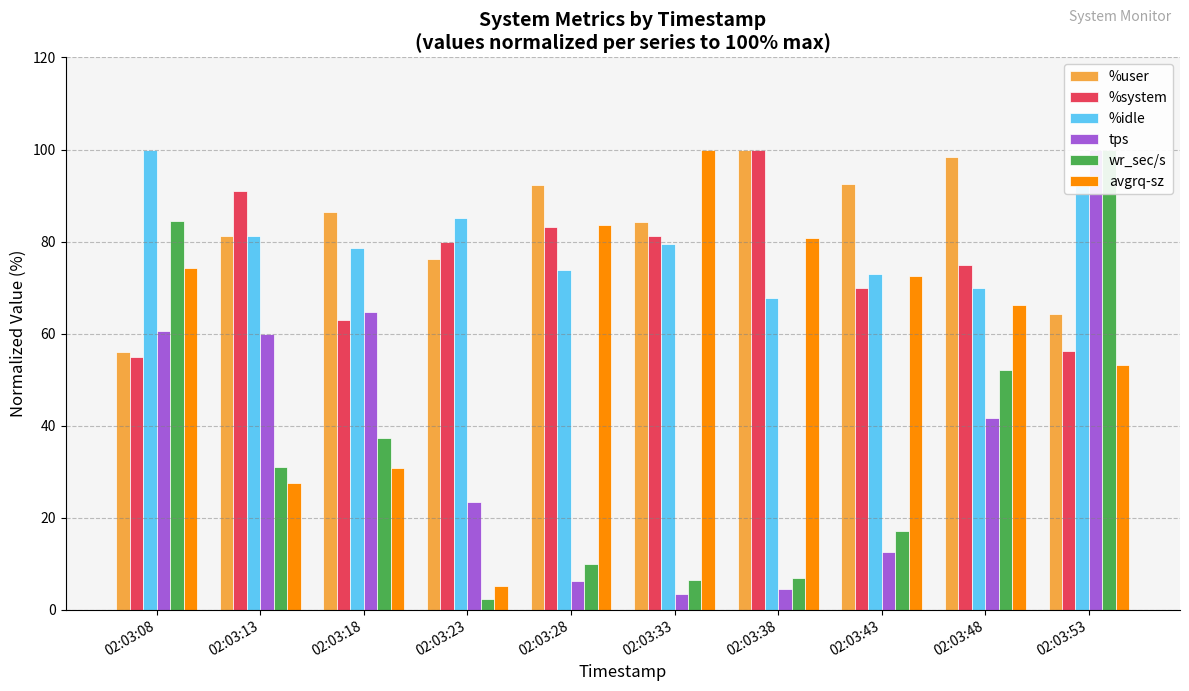

Is the value of %system at 02:03:33 greater than the value of wr_sec/s at 02:03:53?

No